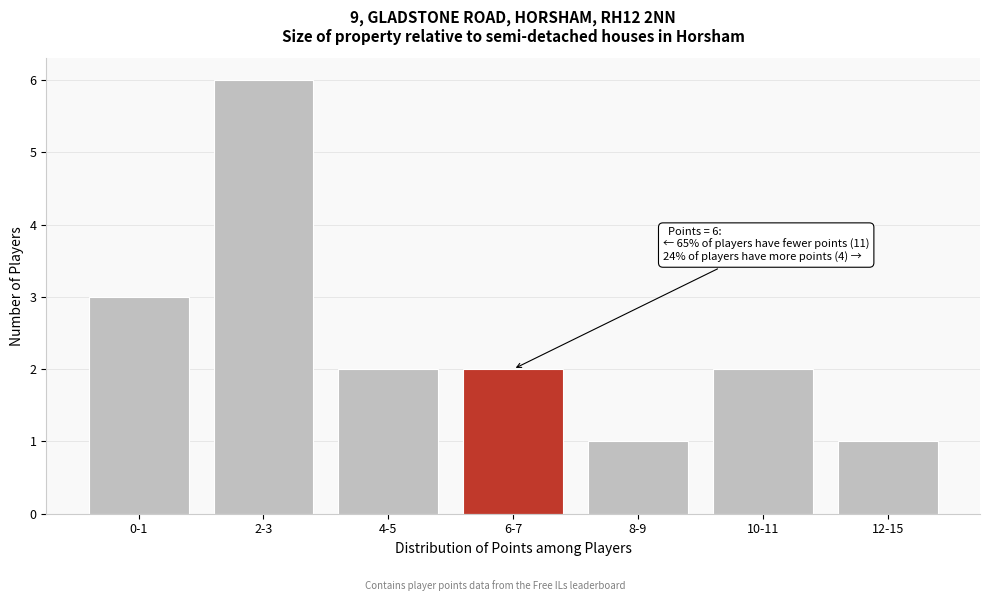

Reading right to left, what are all the values shown in this chart?

12-15=1	10-11=2	8-9=1	6-7=2	4-5=2	2-3=6	0-1=3